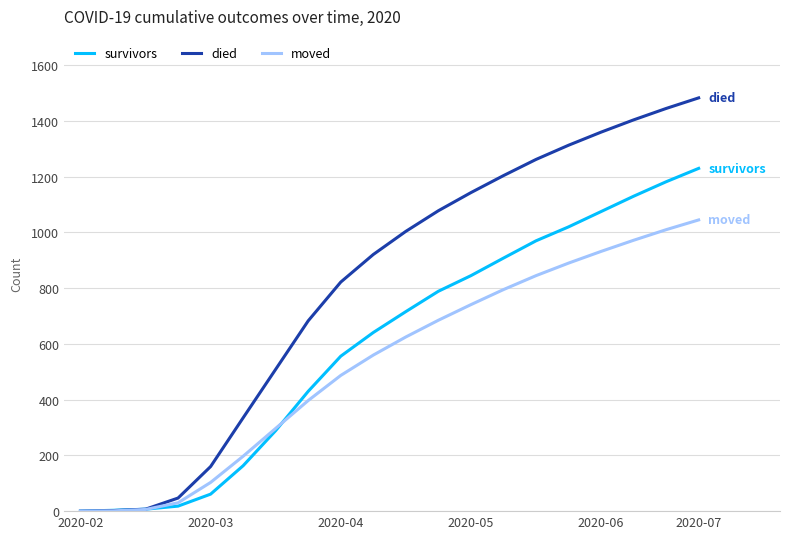

List the series in order of their overall mean, highest first.

died, survivors, moved